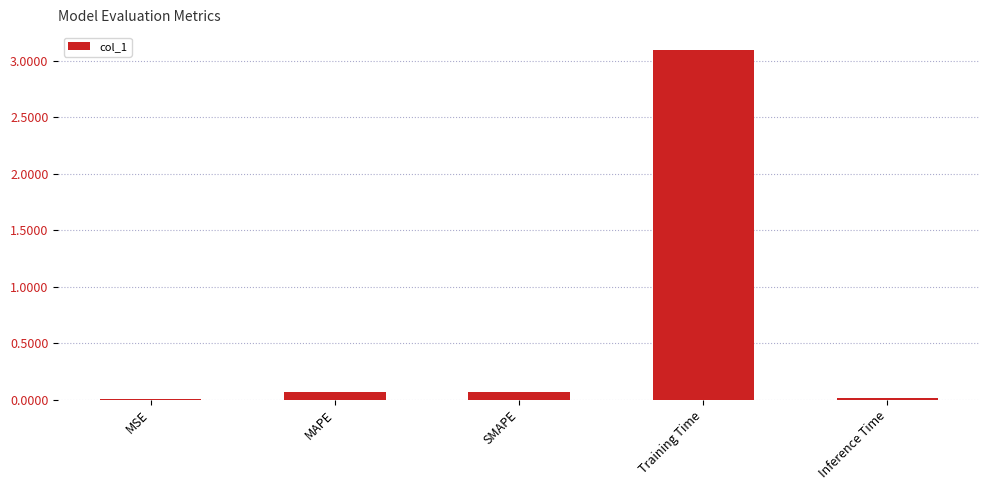

The value at Training Time is 5.2. True or false?

False